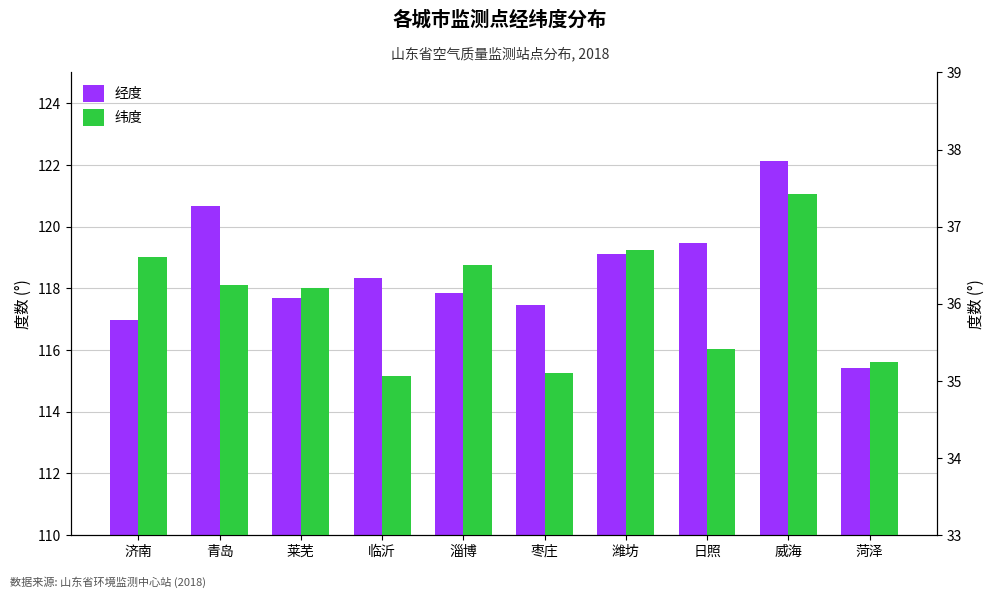

At how many categories does at least one series exceed 110?

10